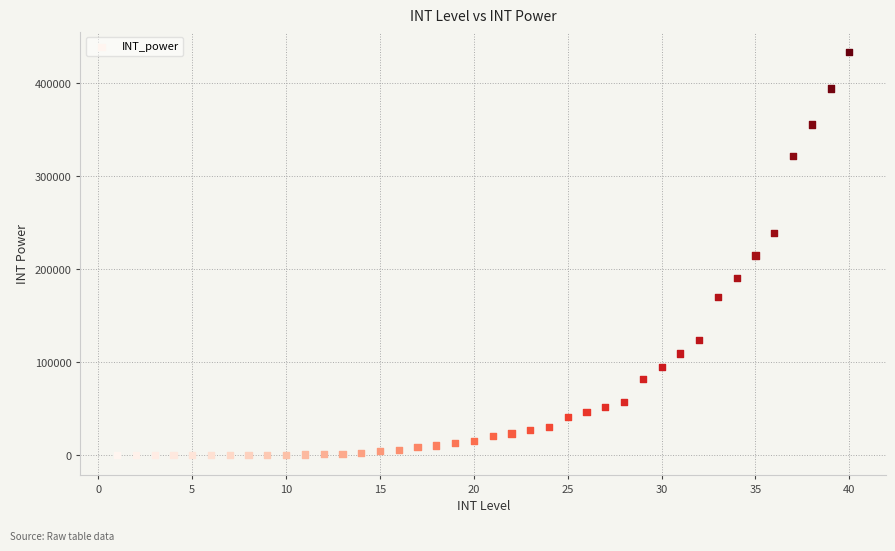

What is the range of X values (max minus min)?

39